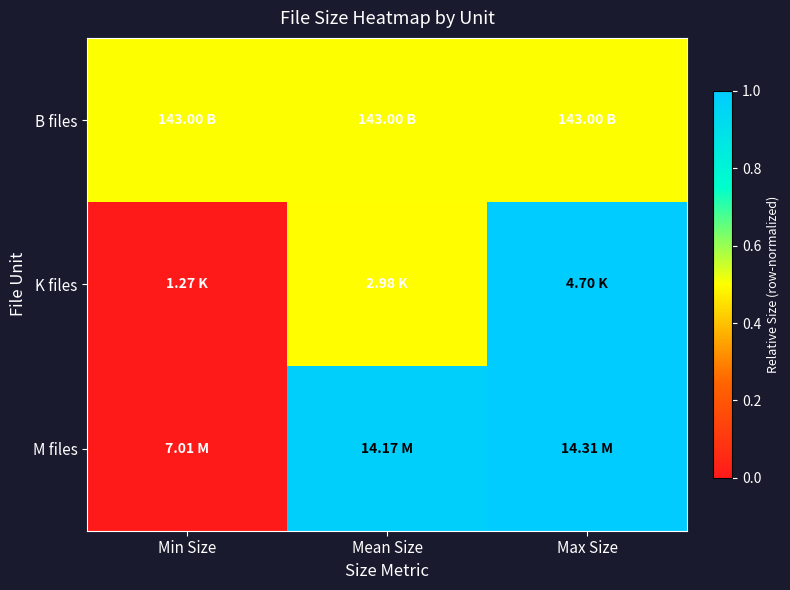

List the series in order of their peak value, lowest first.

B files, K files, M files